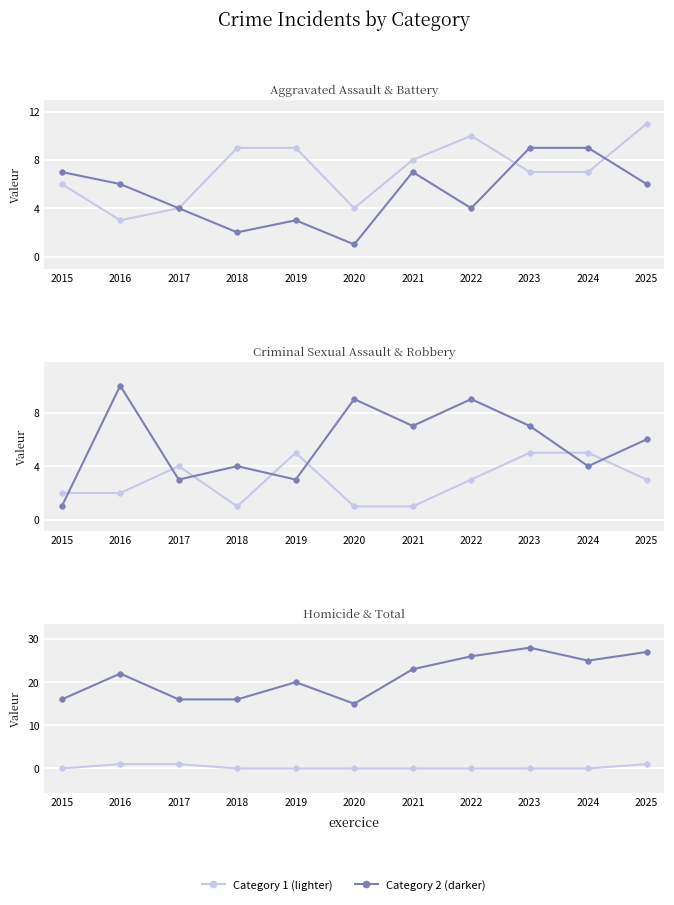

What is the difference between the maximum and minimum values in the Aggravated Battery series?

8